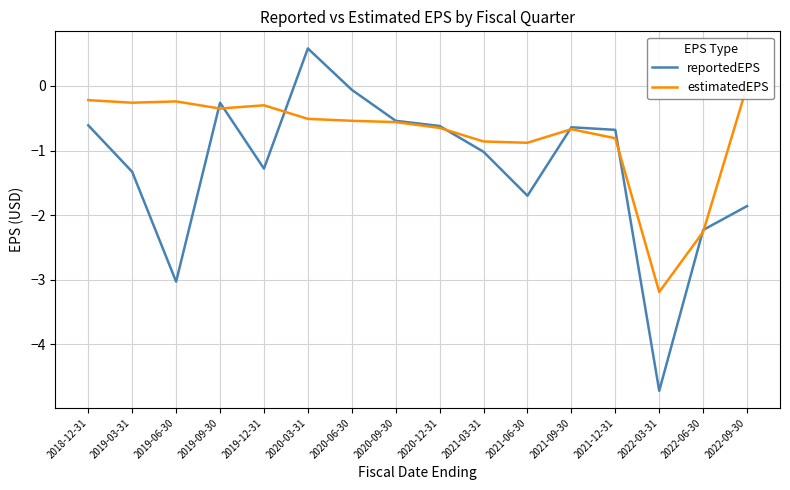

What is the difference between the maximum and minimum values in the reportedEPS series?

5.3